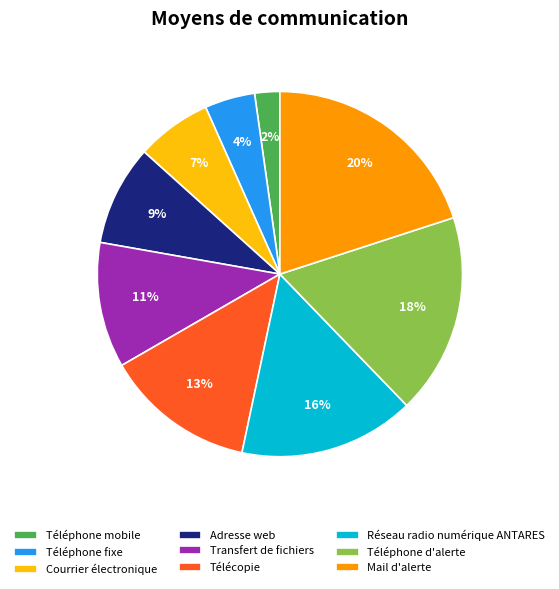

Is it true that Réseau radio numérique ANTARES is 16% of the pie?

True